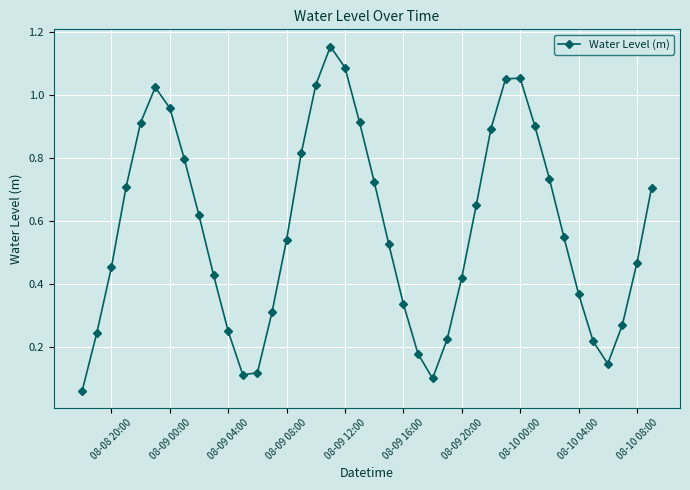

What is the sum of all values?

23.1